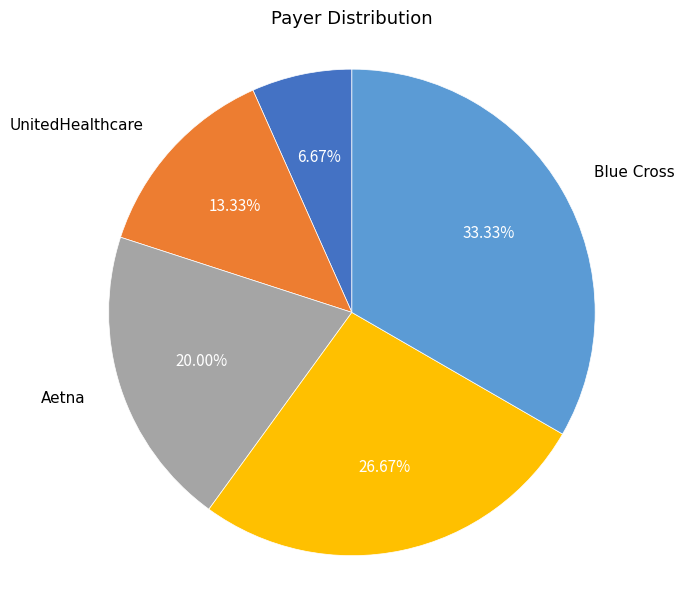

Does any single category account for the majority?

No